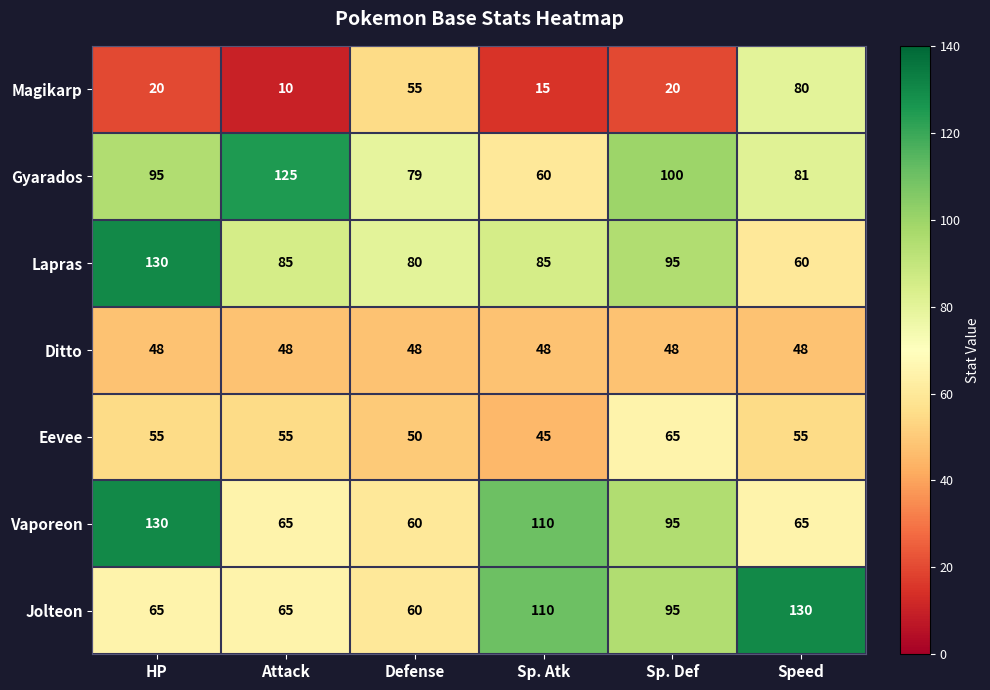

What is the difference between the highest and lowest values at Sp. Def?

80